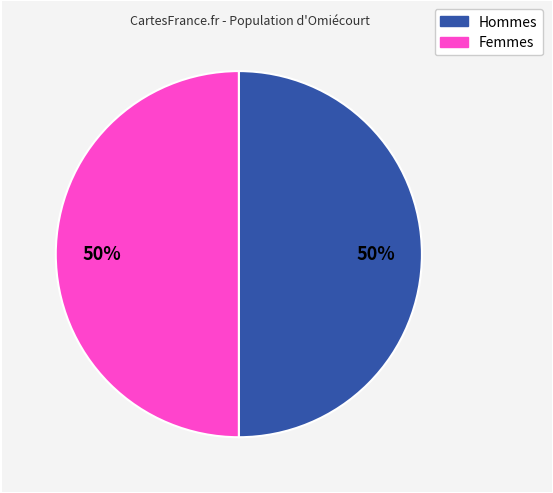

How many slices are in this pie chart?

2